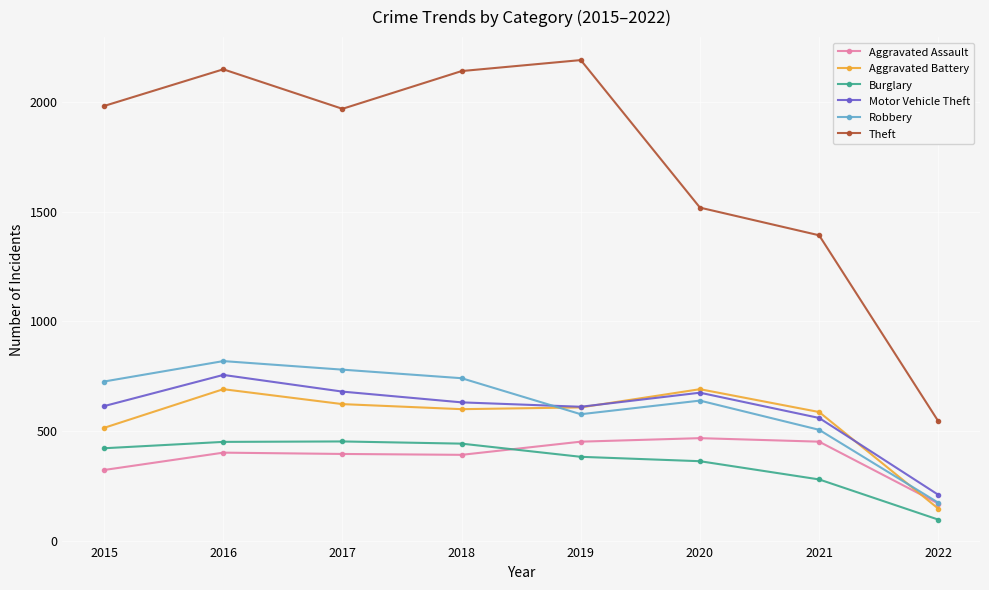

In Motor Vehicle Theft, how many points are lower than both neighbors (excluding endpoints)?

1